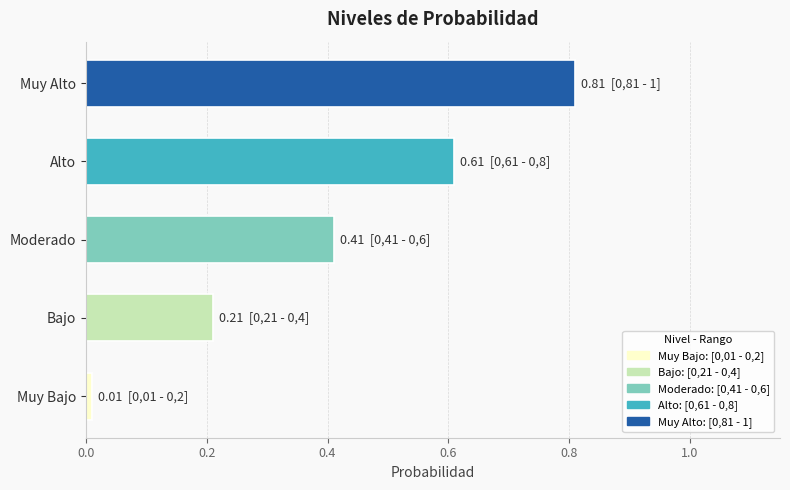

How many data points does each series have?

5